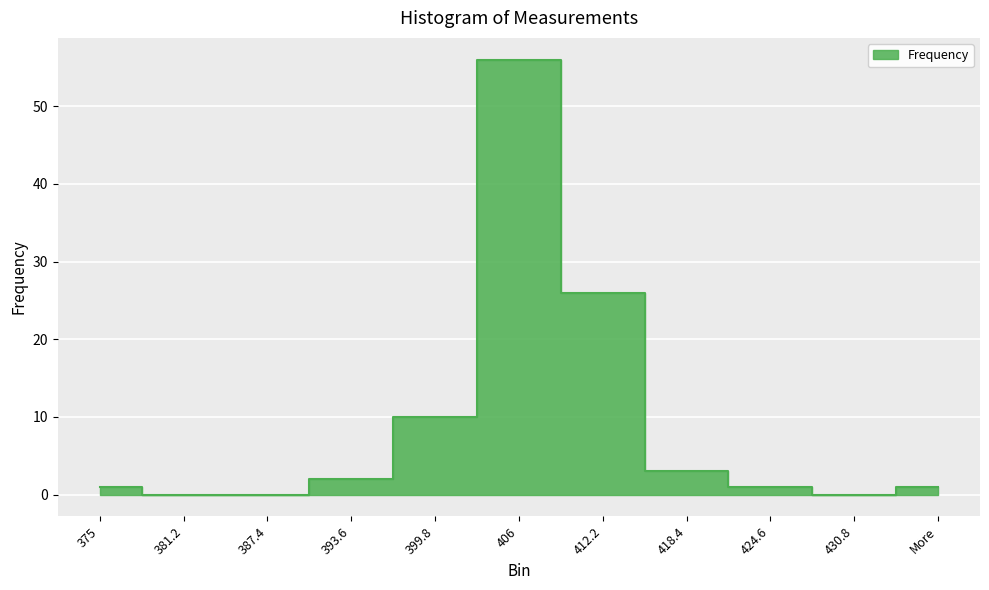

What is the sum of all values?

100